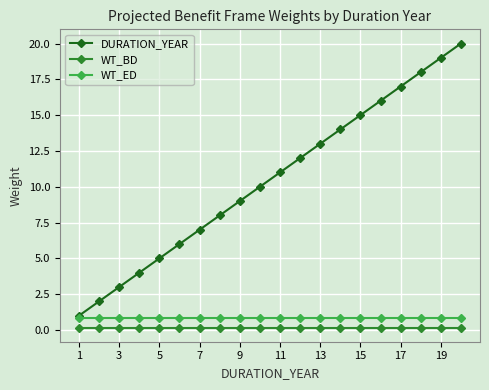

True or false: DURATION_YEAR has more than 0 interior local peaks.

False